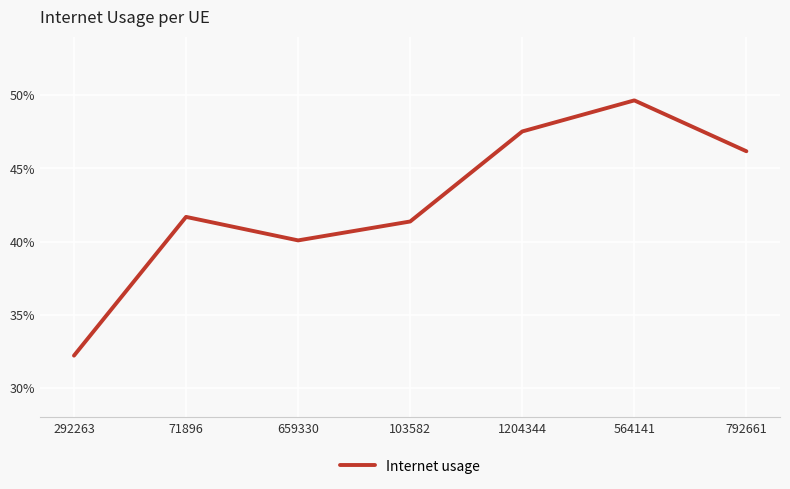

What value does the data have at 71896?

0.4